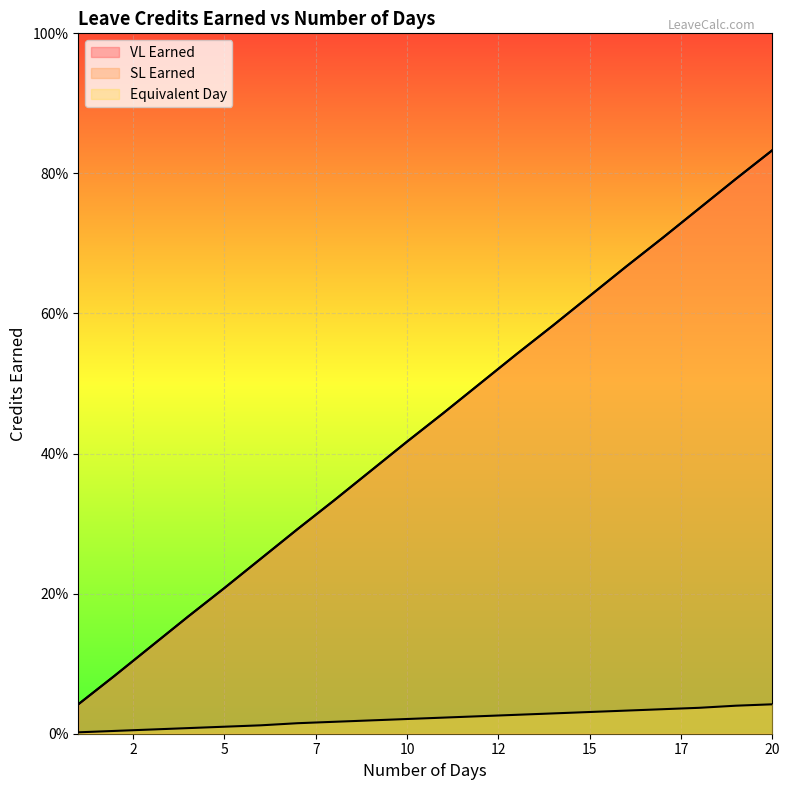

Does the chart display data point markers on the line(s)?

No